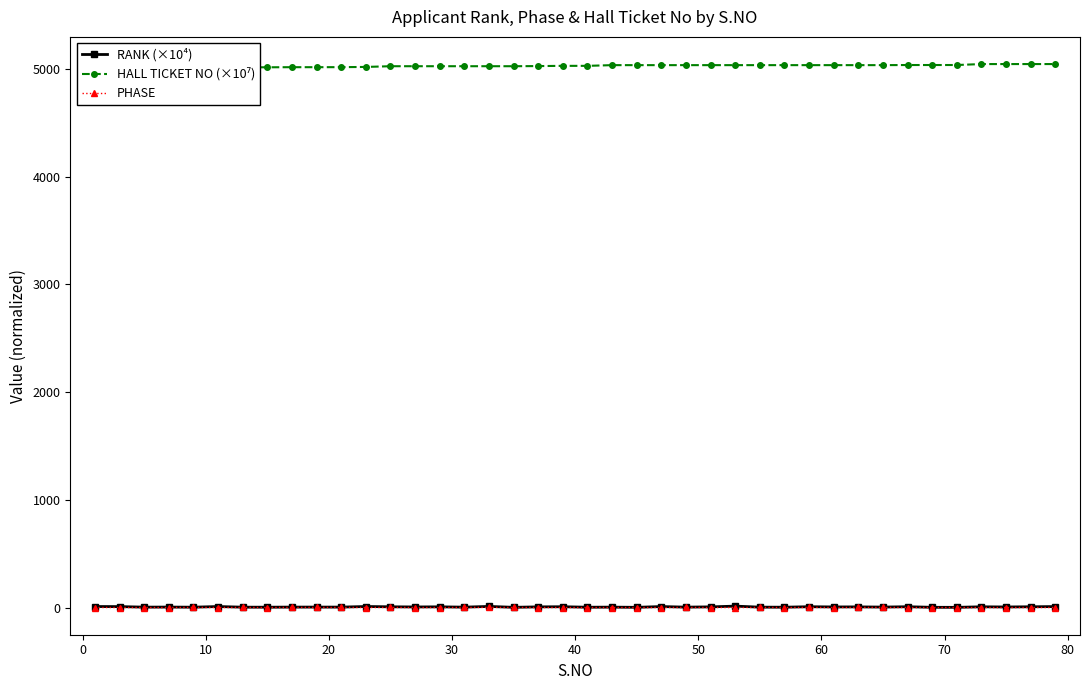

True or false: PHASE has more than 2 interior local peaks.

True